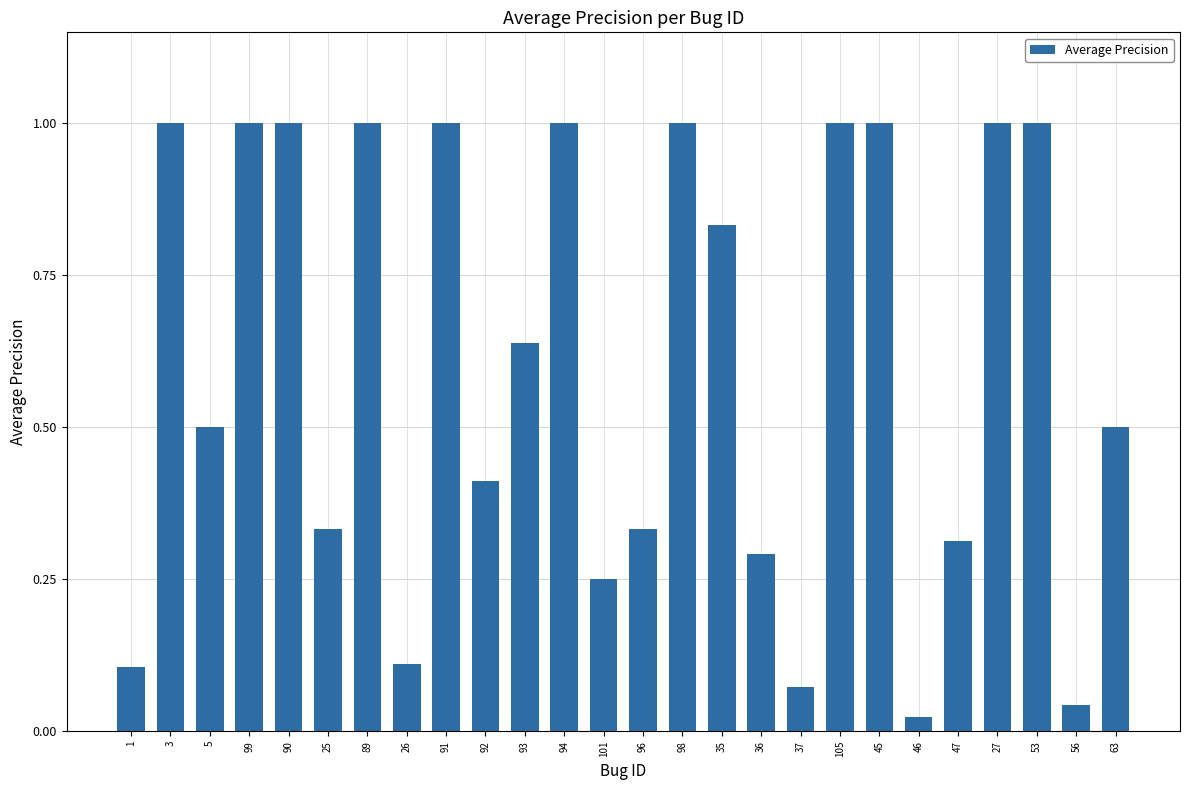

What is the change in value from 1 to 36?

+0.2